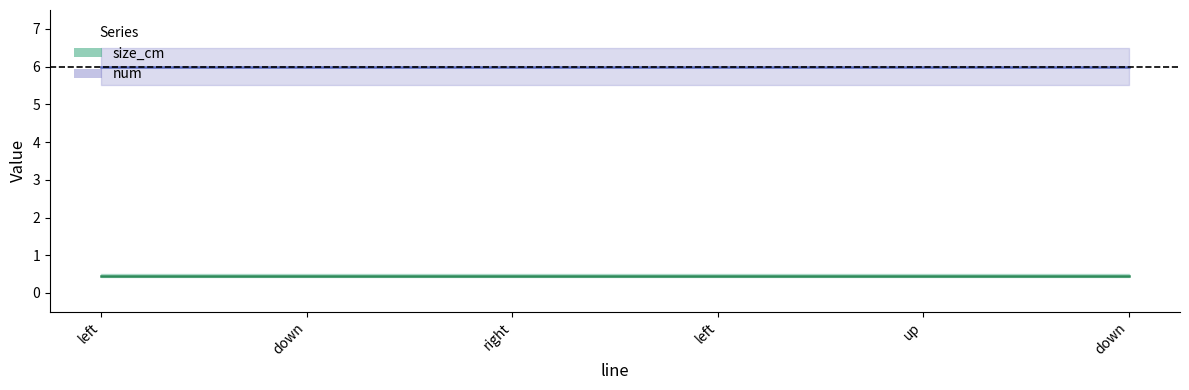

True or false: size_cm and num cross at least once.

False